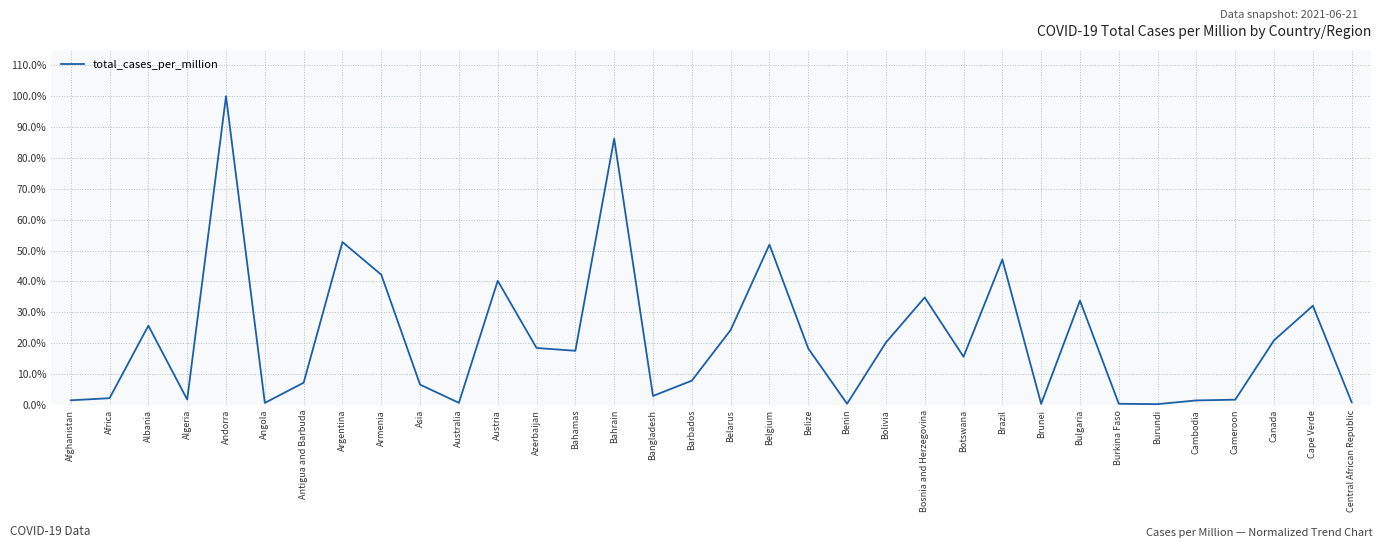

How many lines are shown in the chart?

1